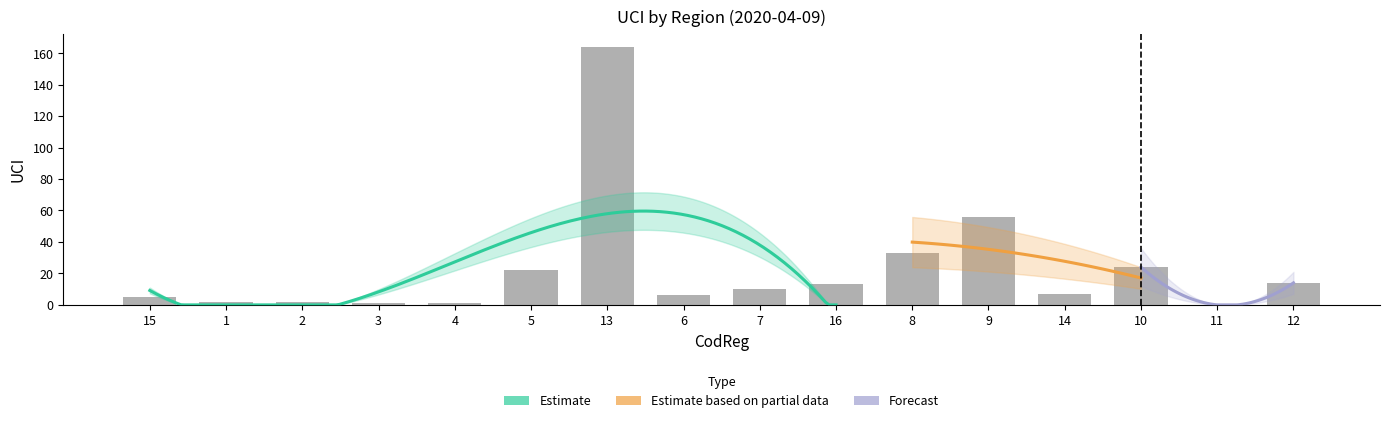

What is the change in value from 6 to 11?

-6